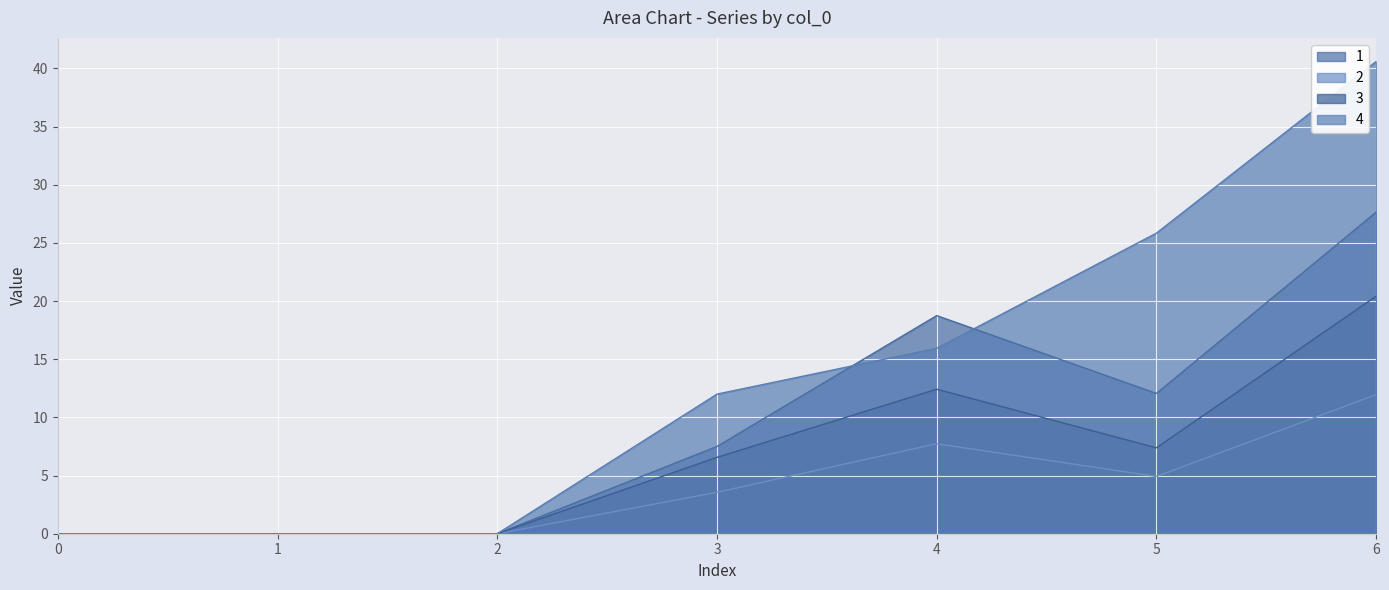

True or false: 4 and 3 intersect in this chart.

False